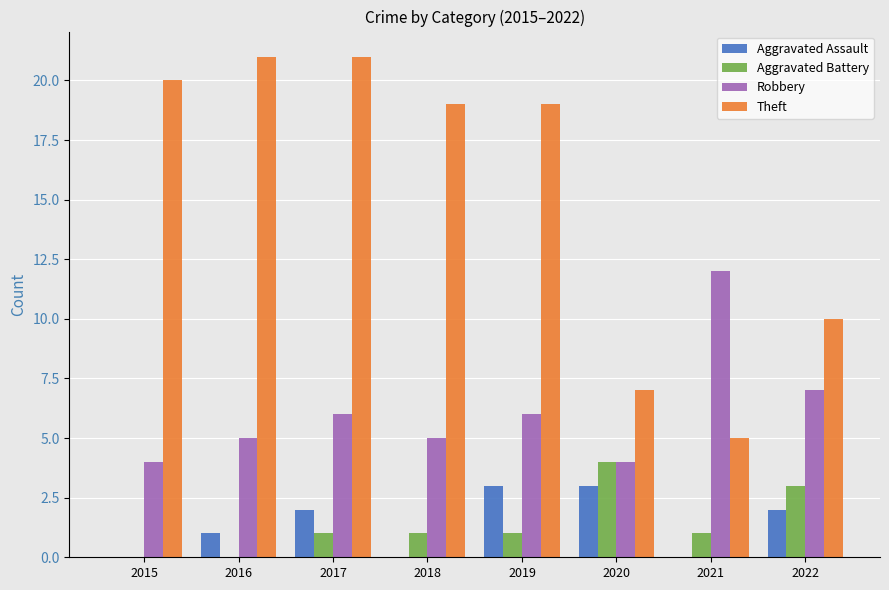

Which series changed the most between 2018 and 2022?

Theft